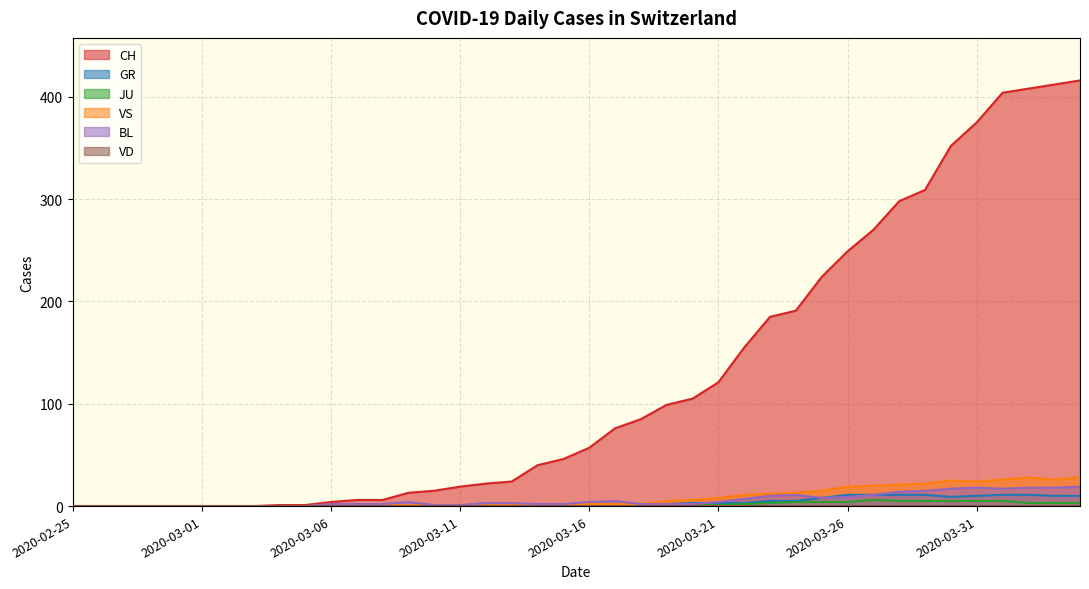

True or false: BL and JU cross at least once.

False